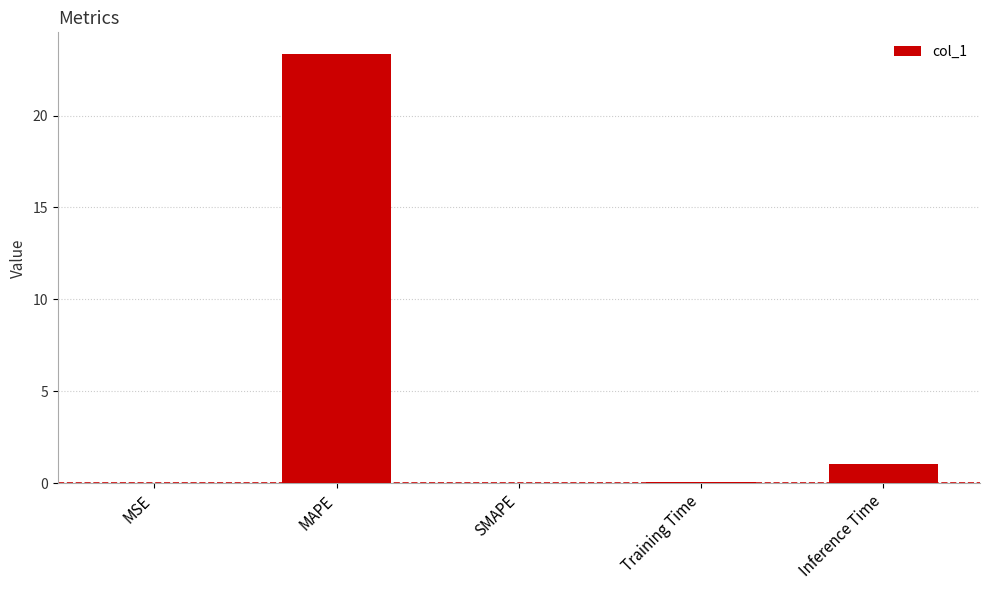

The value at SMAPE is 0.0. True or false?

True